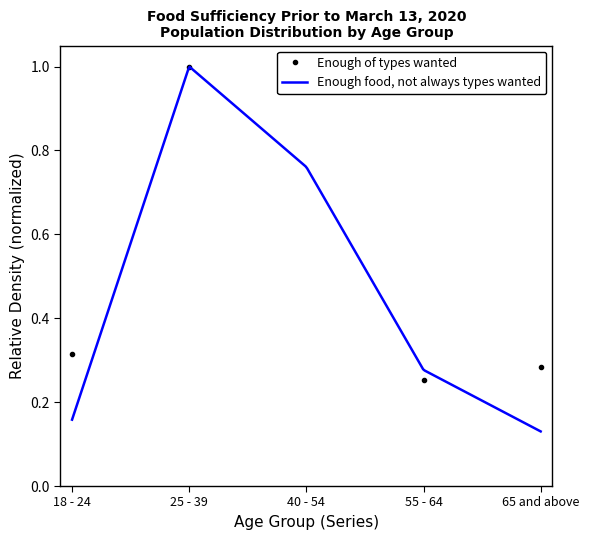

Which category has the lowest value in the Enough of types wanted series?

55 - 64